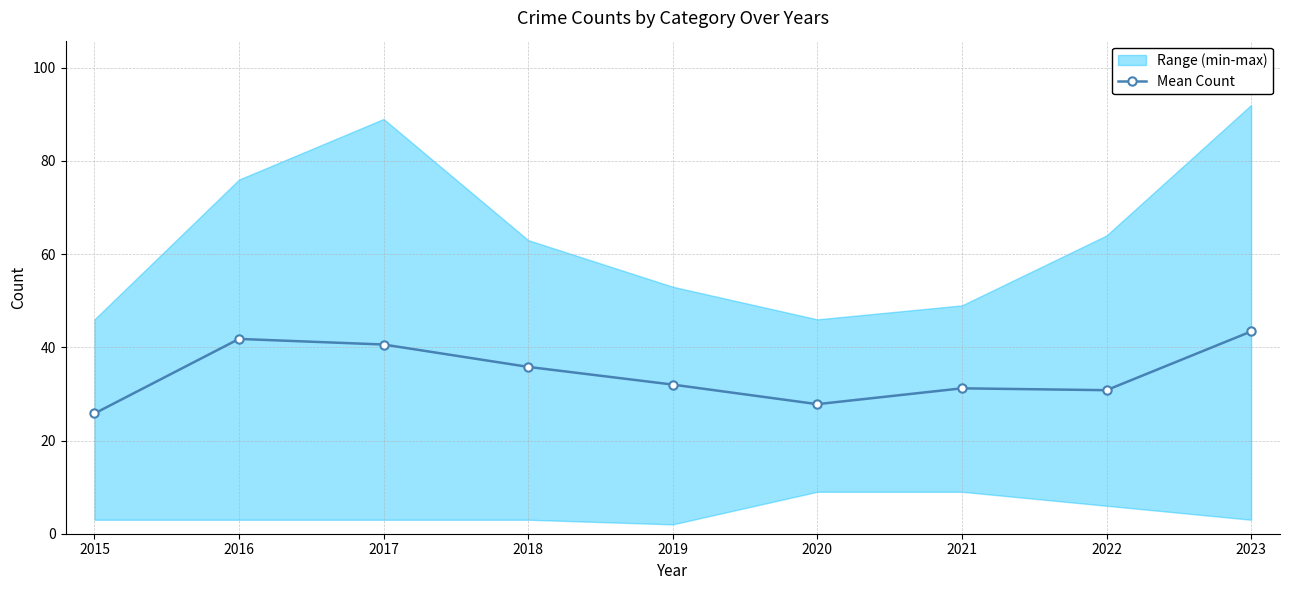

Approximately how many times larger is the value at 2017 compared to 2021?

1.3